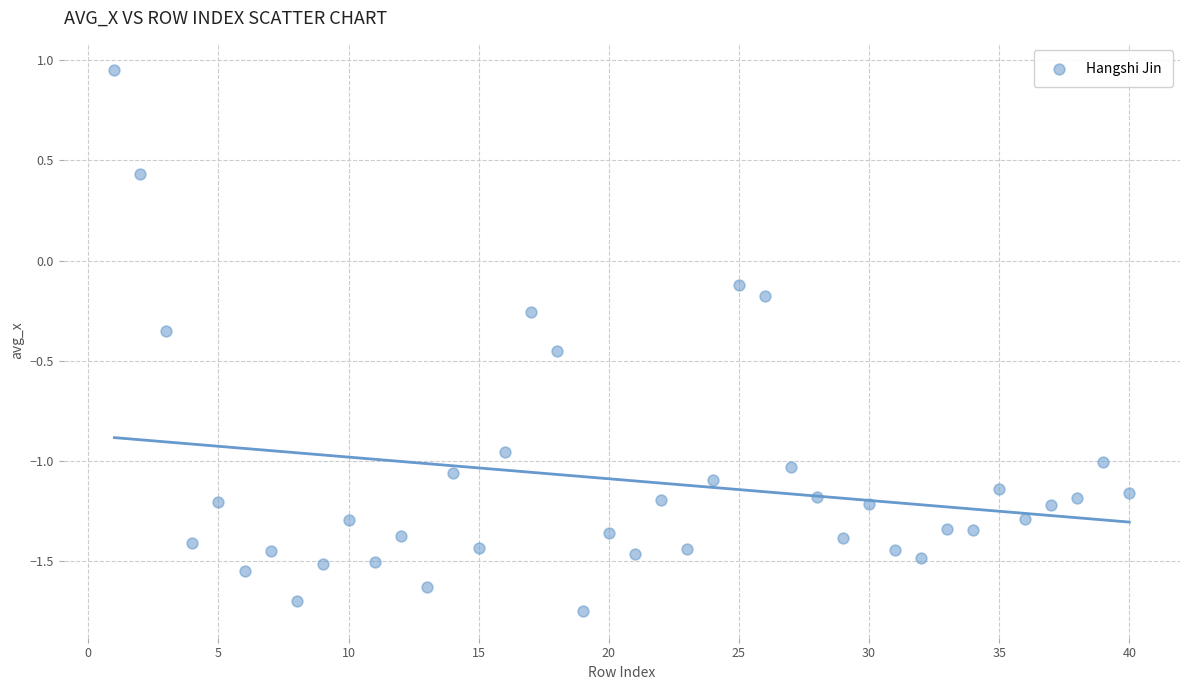

What is the range of X values (max minus min)?

39.0